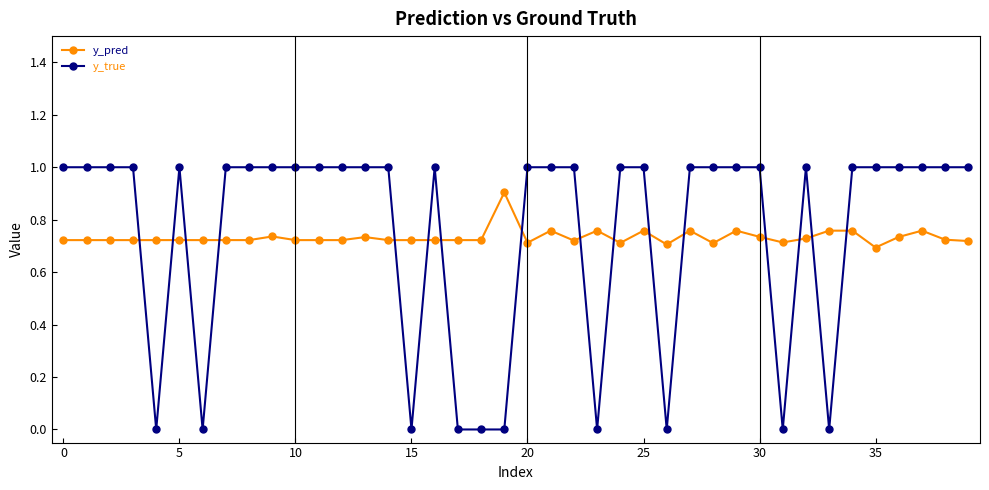

List the series in order of their peak value, highest first.

y_true, y_pred